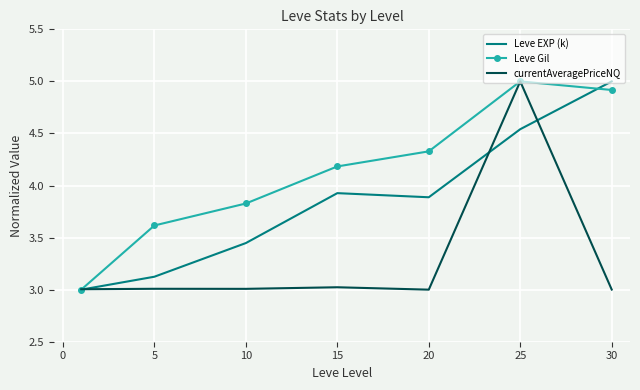

Which series has the largest total across all categories?

Leve Gil